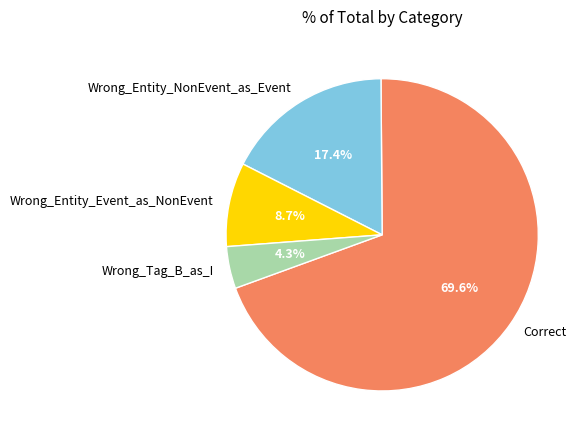

To the nearest percent, what percentage of the pie is Wrong_Entity_Event_as_NonEvent?

9%